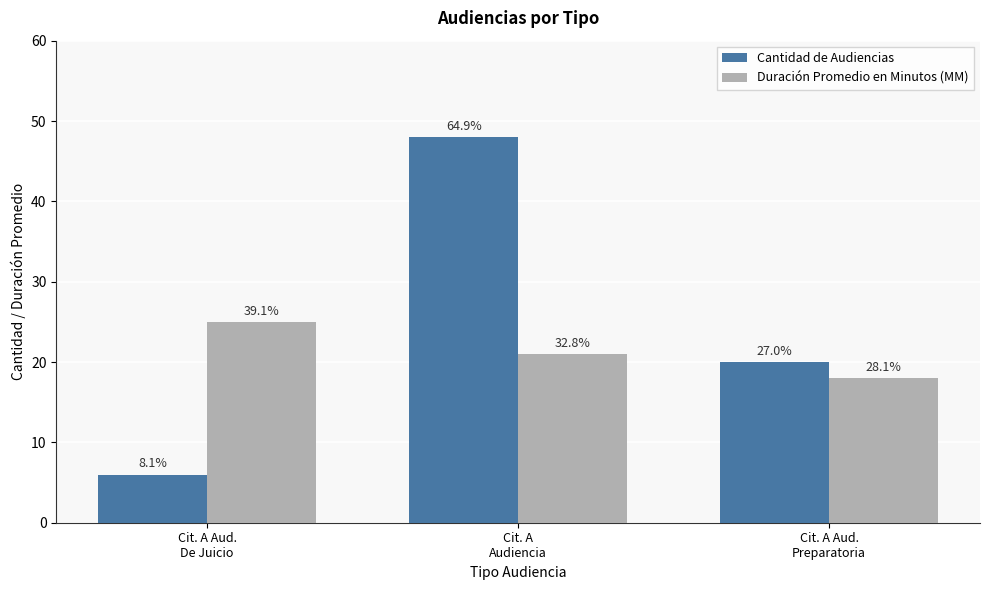

What is the sum of all Duración Promedio en Minutos (MM) values?

64